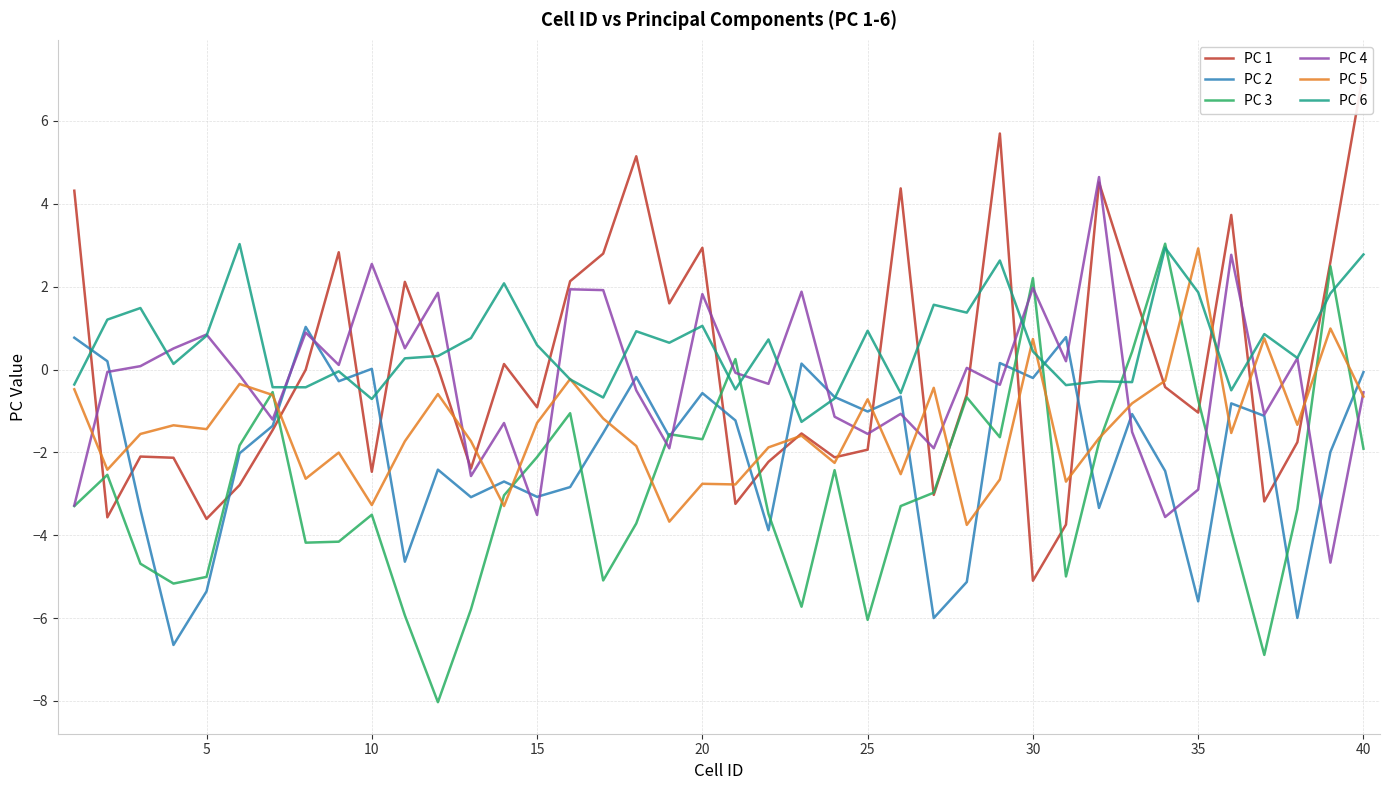

In PC 2, how many points are lower than both neighbors (excluding endpoints)?

13